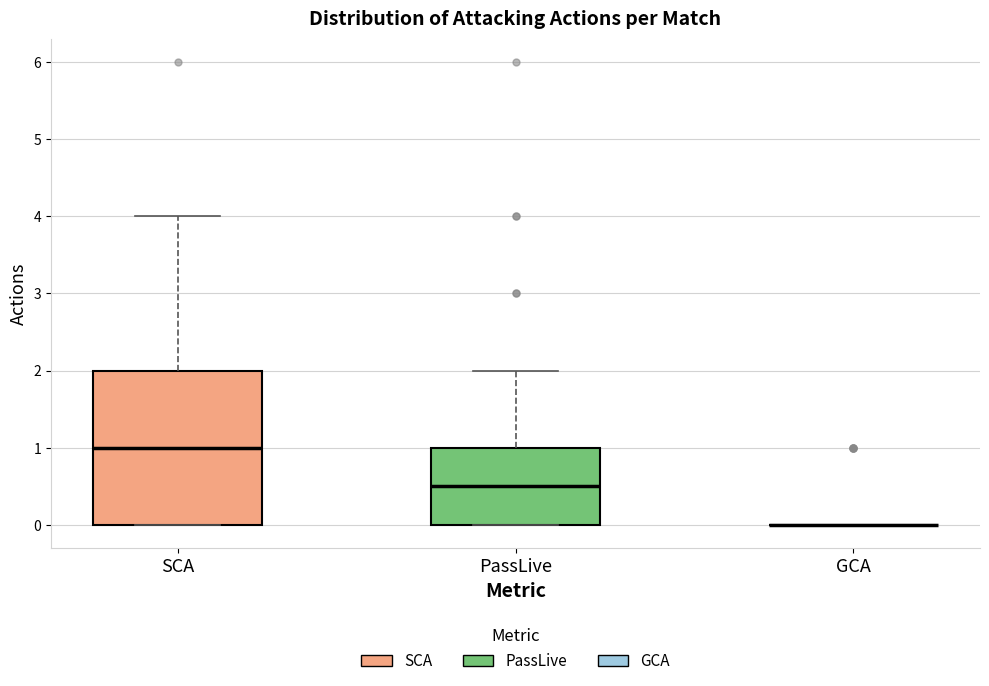

Reading left to right, read every box against the y-axis: the position of its median line, the range the box covers, and the ends of its whiskers. The values are not printed on the chart, so give them approximately, as read against the axis.

SCA: median 1.0, box 0.0 to 2.0, whiskers 0.0 to 4.0
PassLive: median 0.5, box 0.0 to 1.0, whiskers 0.0 to 2.0
GCA: box collapsed to a line at 0.0, whiskers 0.0 to 0.0